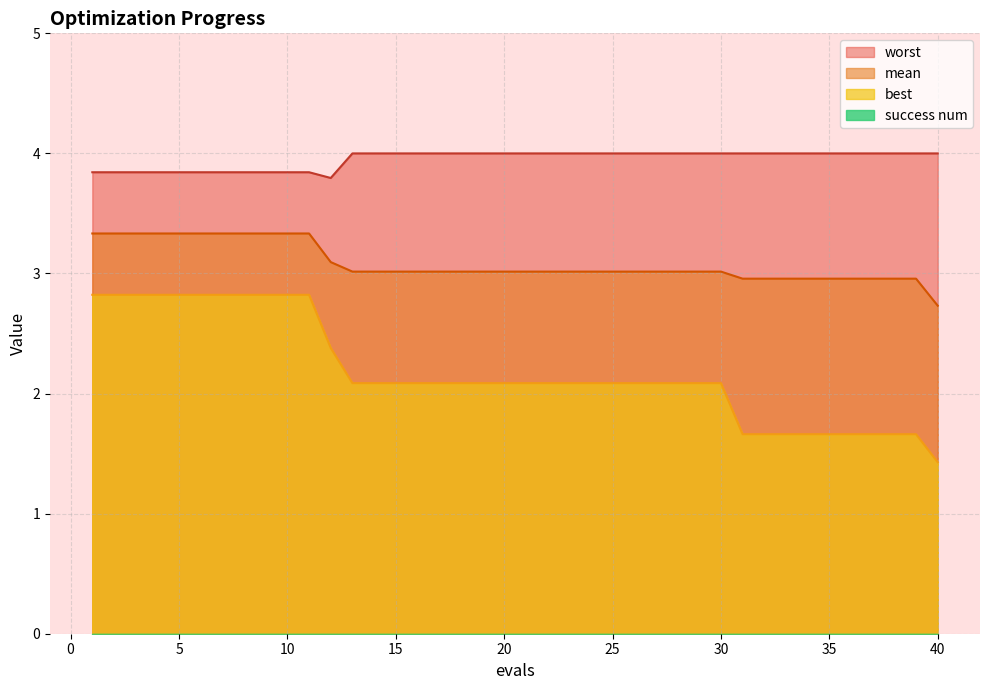

What is the difference between the highest and lowest values at 40?

4.0